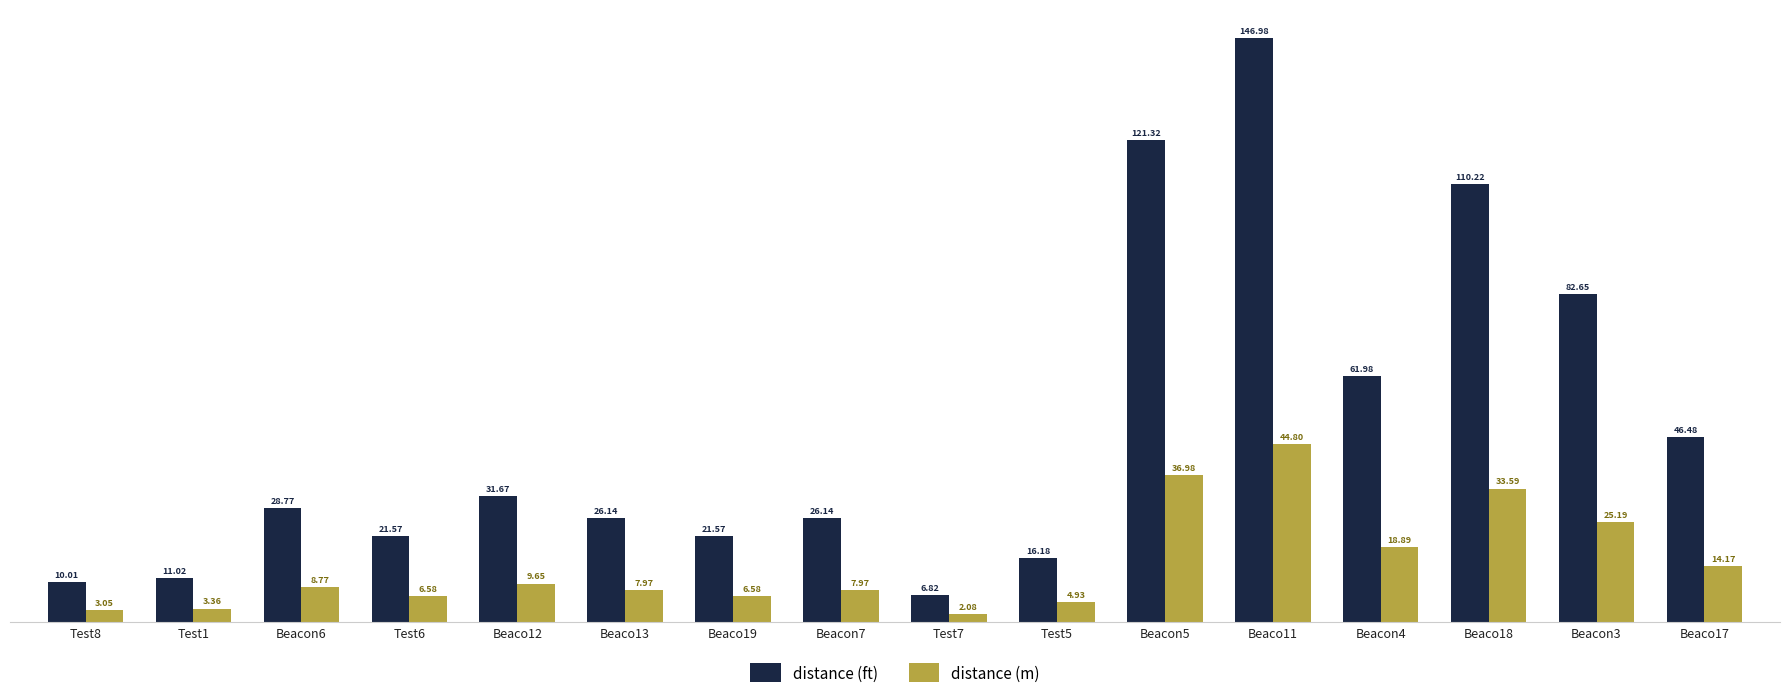

What is the spread (max minus min) of values at Test1?

7.7